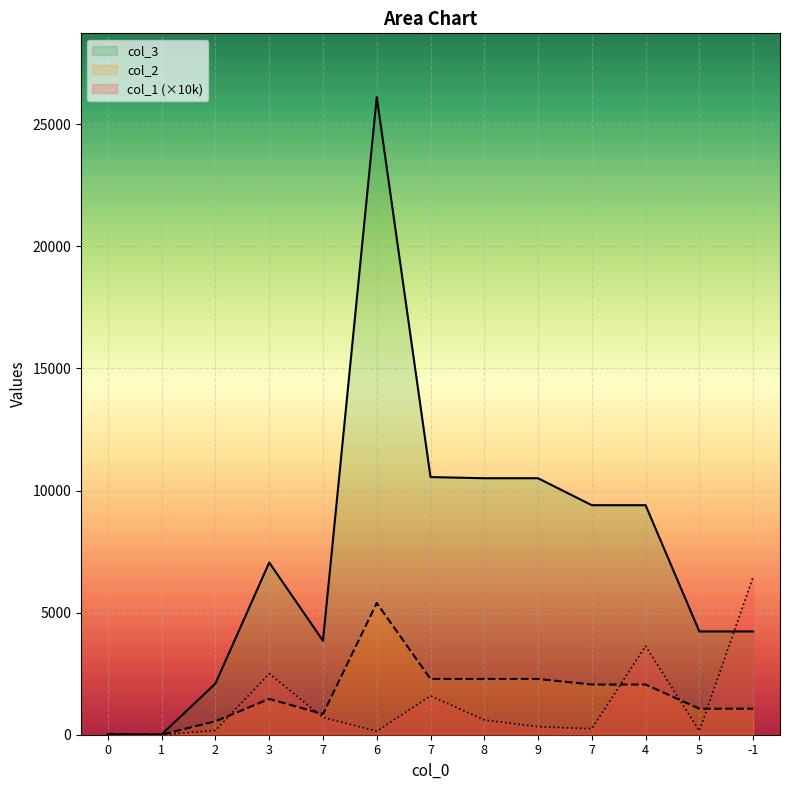

What is the average value of the col_3 series?

7534.8